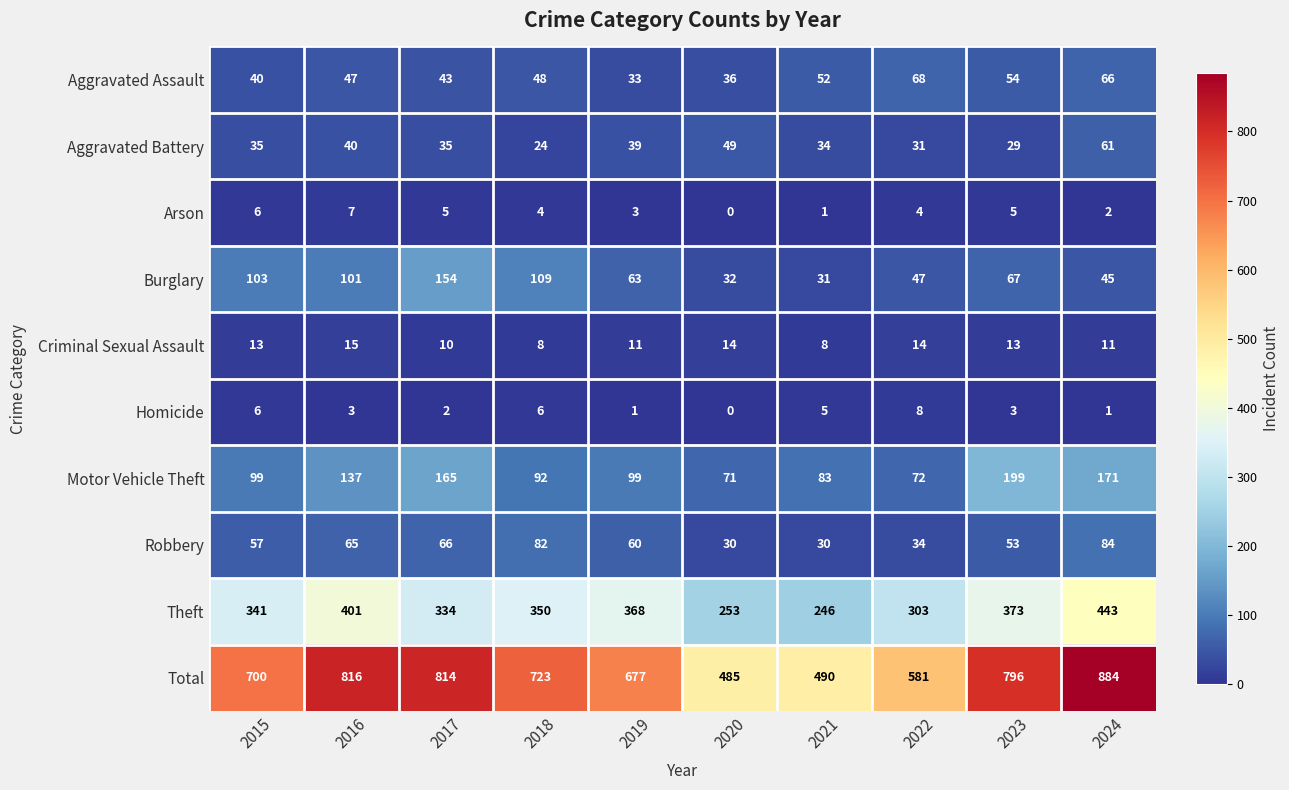

What is the average value of the Burglary series?

75